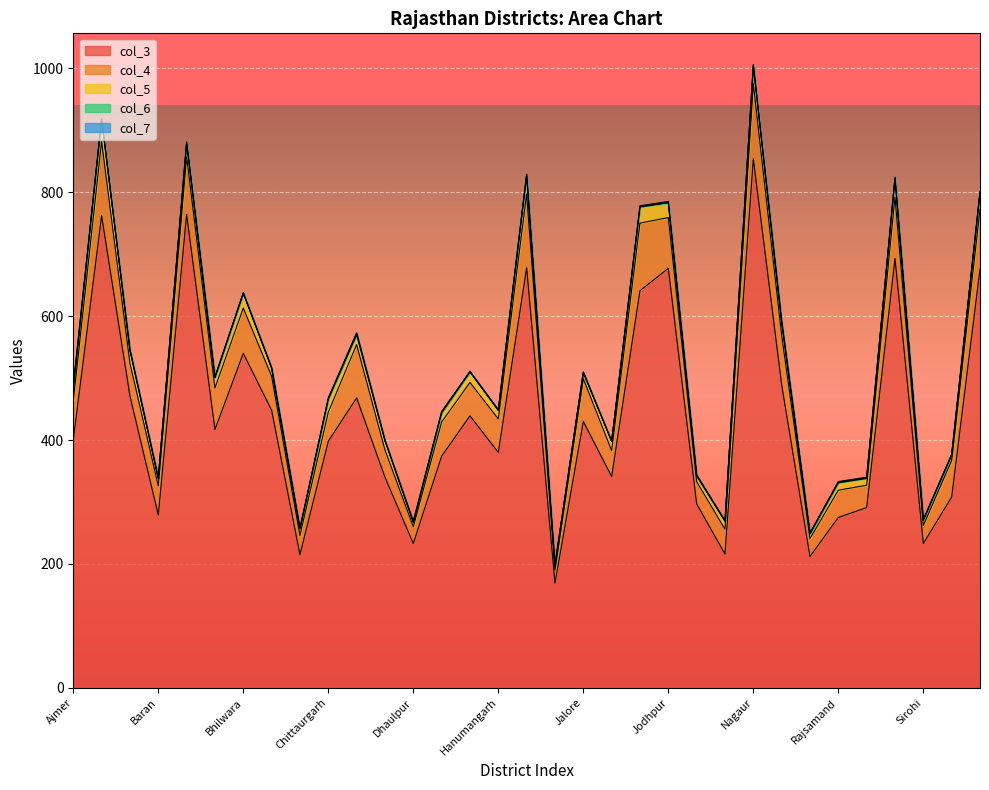

Which category has the highest value in the col_3 series?

Nagaur